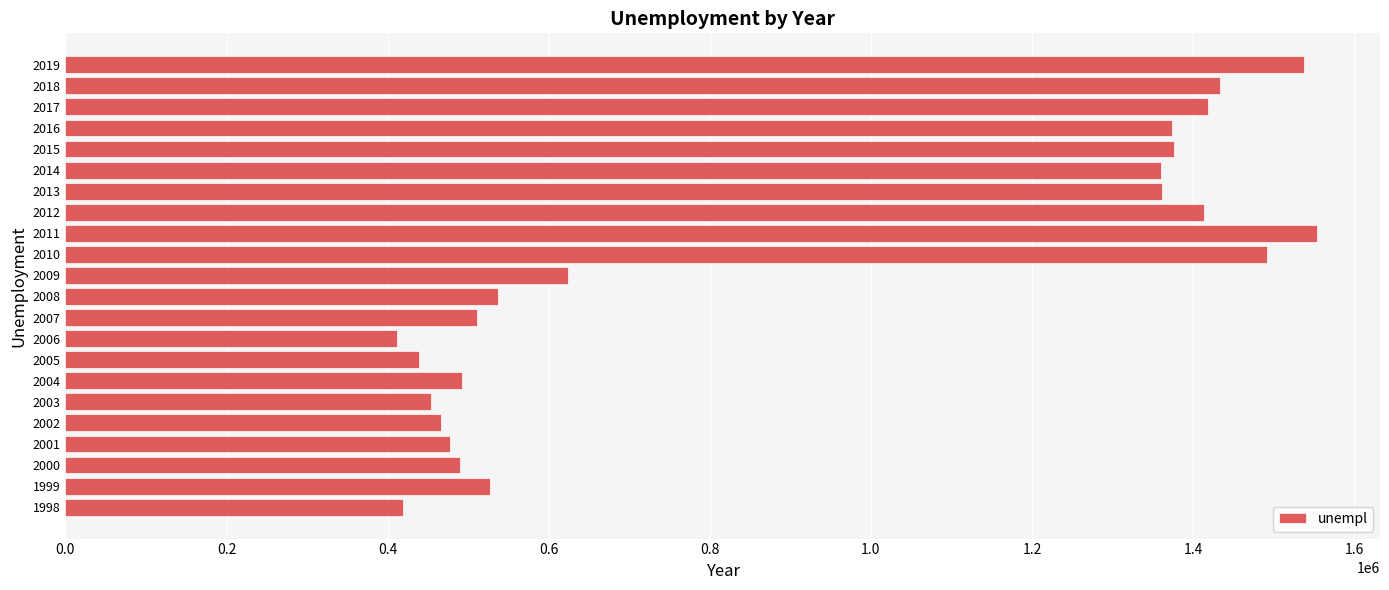

Where is the data nearest to the value 982759?

2009